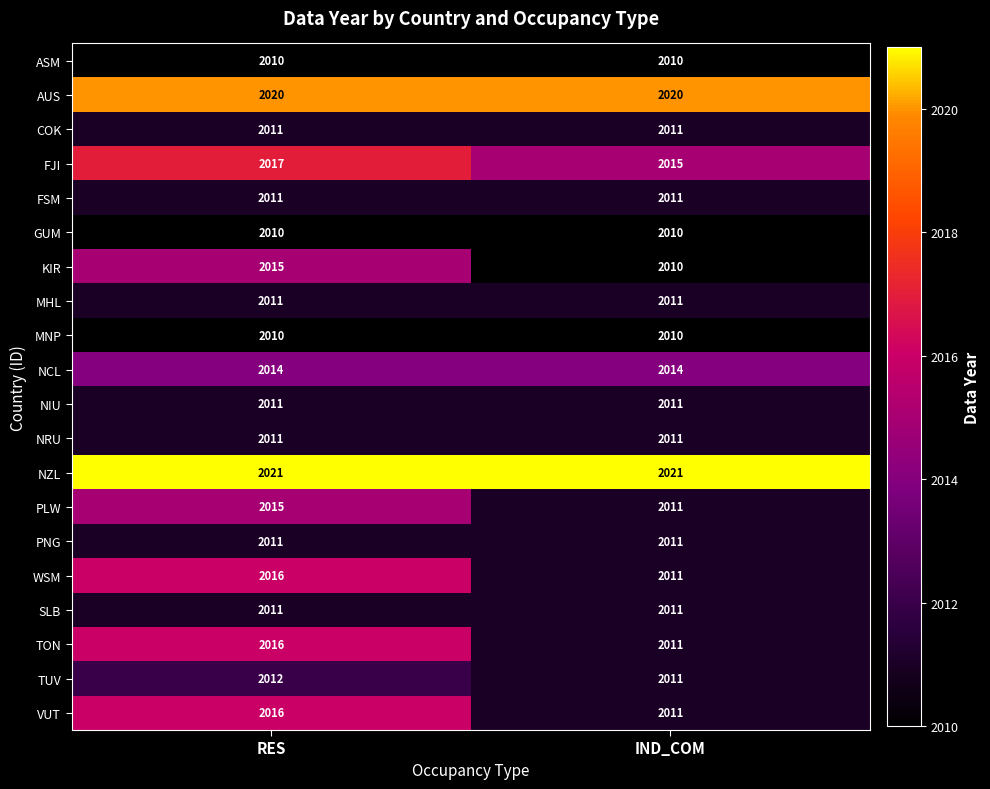

True or false: KIR has a value of 1408 at RES.

False